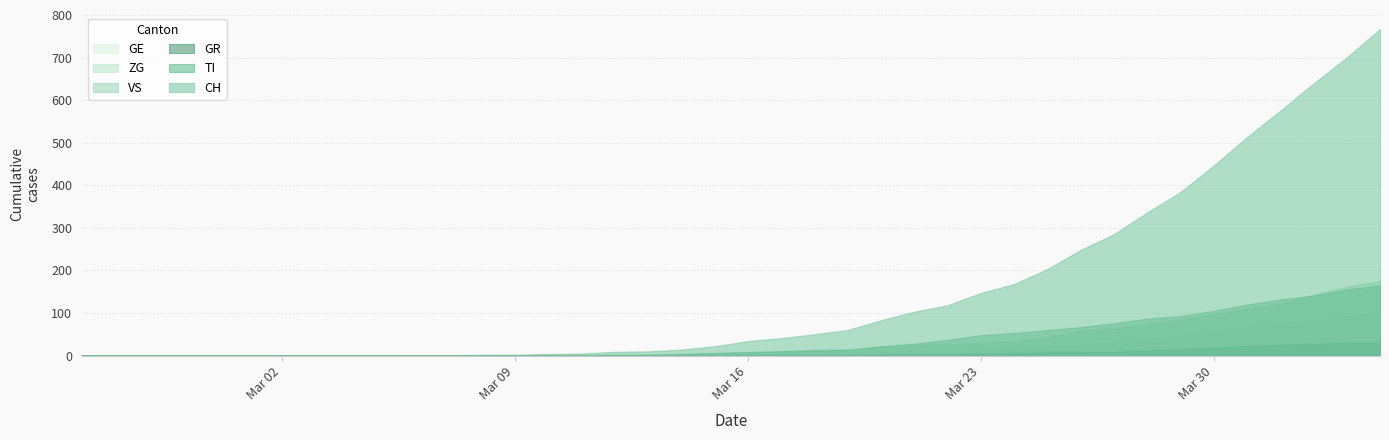

The value of GE at 2020-03-31 is 108. True or false?

False